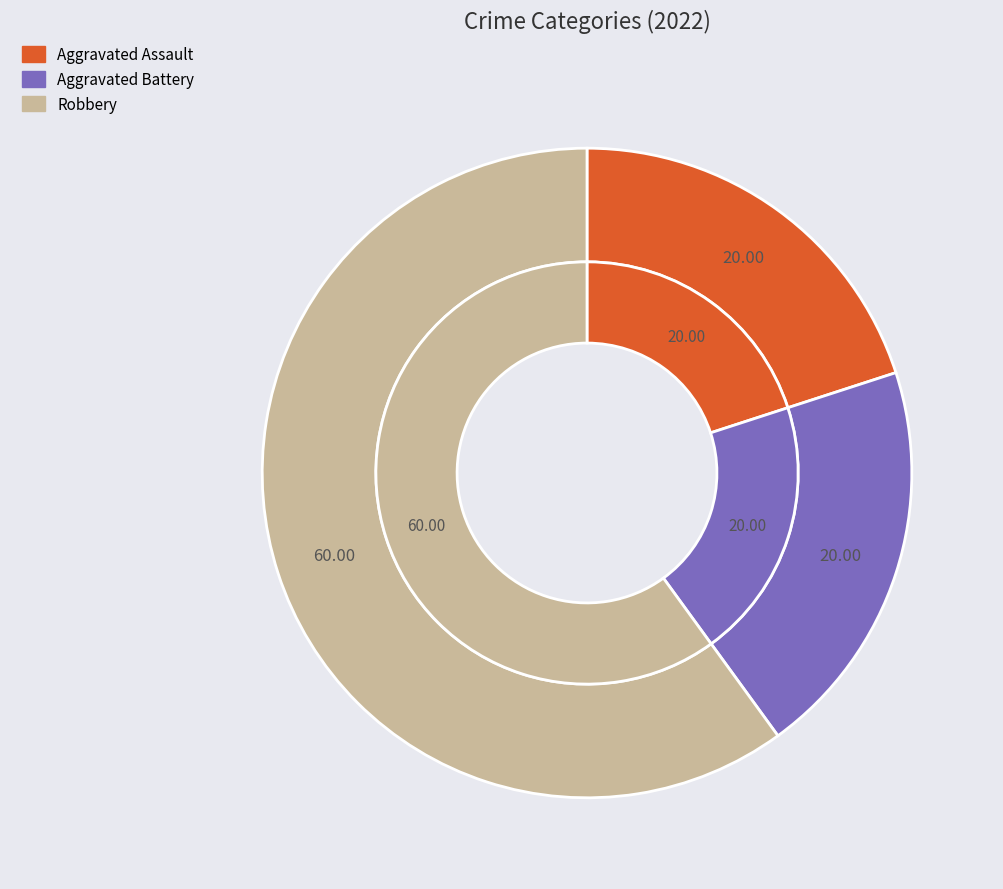

What is the majority slice?

Robbery